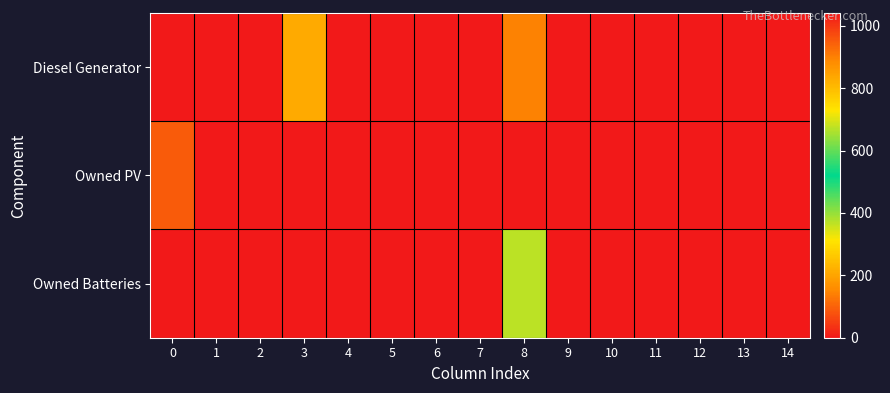

Reading left to right, list all the values displayed in this chart.

Diesel Generator: 0=0	1=0	2=0	3=211	4=3	5=0	6=1	7=0	8=146	9=3	10=0	11=1	12=0	13=0	14=0
Owned PV: 0=90	1=0	2=0	3=0	4=0	5=0	6=0	7=0	8=0	9=0	10=0	11=0	12=0	13=0	14=0
Owned Batteries: 0=1041	1=0	2=0	3=0	4=0	5=0	6=4	7=0	8=367	9=0	10=0	11=0	12=0	13=0	14=0